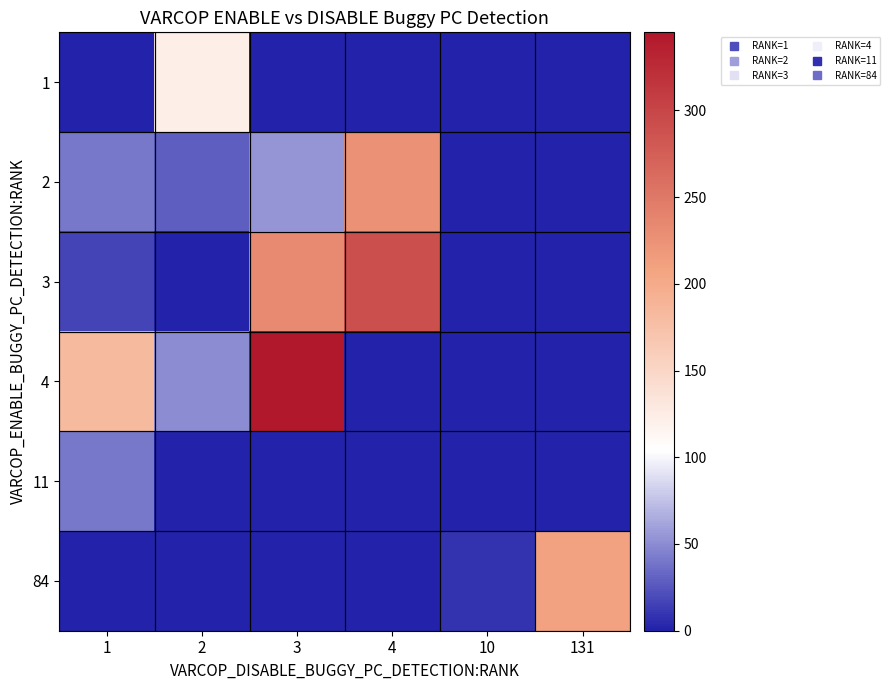

Count the number of categories in the chart.

6